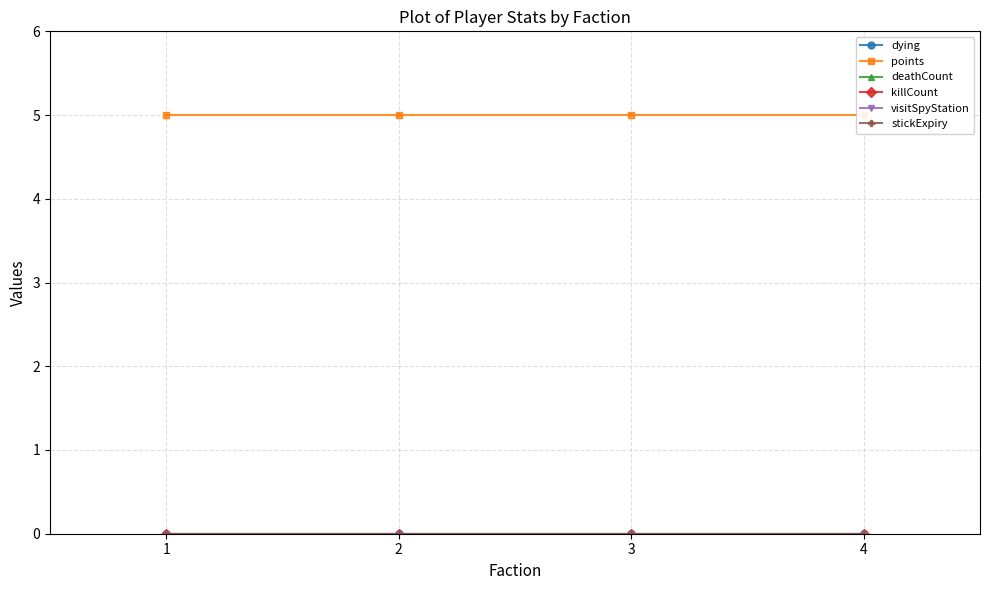

Read the points value at 2.

5